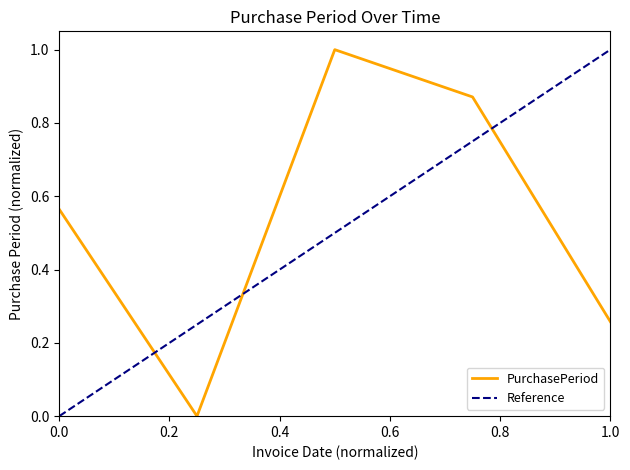

The value of PurchasePeriod at 0.0 is 0.1. True or false?

False